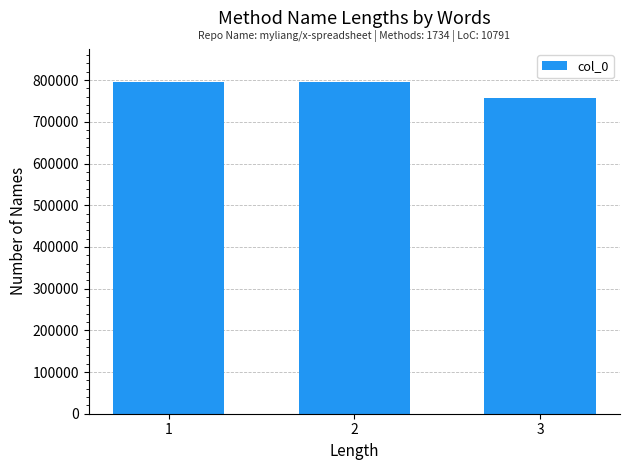

What is the sum of the values at 2 and 3?

1553290